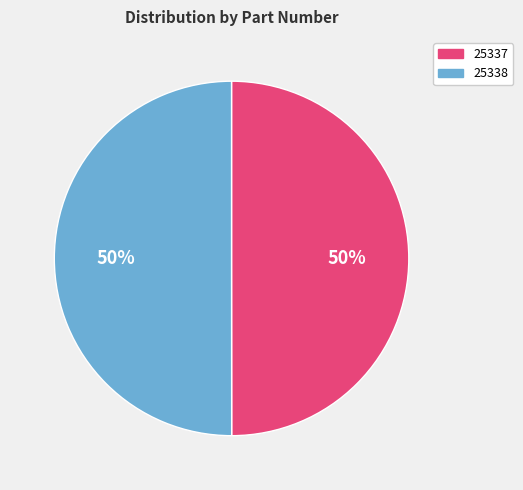

What is the ratio of the value at 25337 to the value at 25338?

1.0